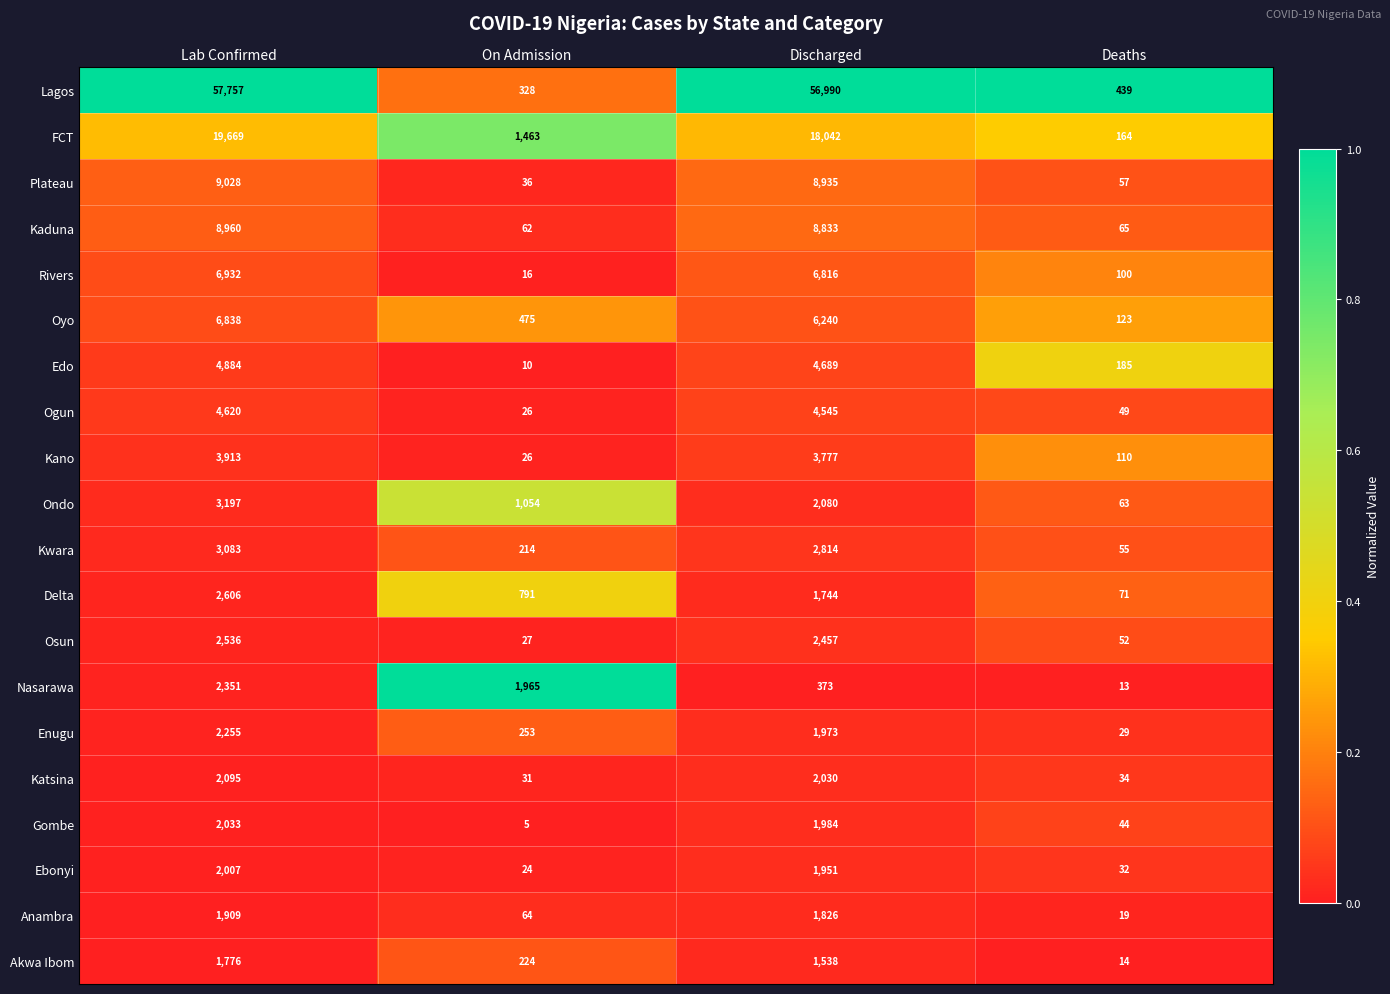

At Lab Confirmed, list the series in order from smallest to largest.

Akwa Ibom, Anambra, Ebonyi, Gombe, Katsina, Enugu, Nasarawa, Osun, Delta, Kwara, Ondo, Kano, Ogun, Edo, Oyo, Rivers, Kaduna, Plateau, FCT, Lagos